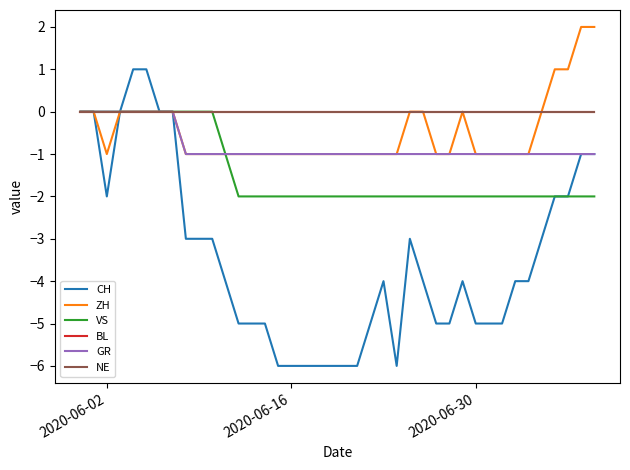

True or false: GR has more than 0 points higher than both neighbors.

False